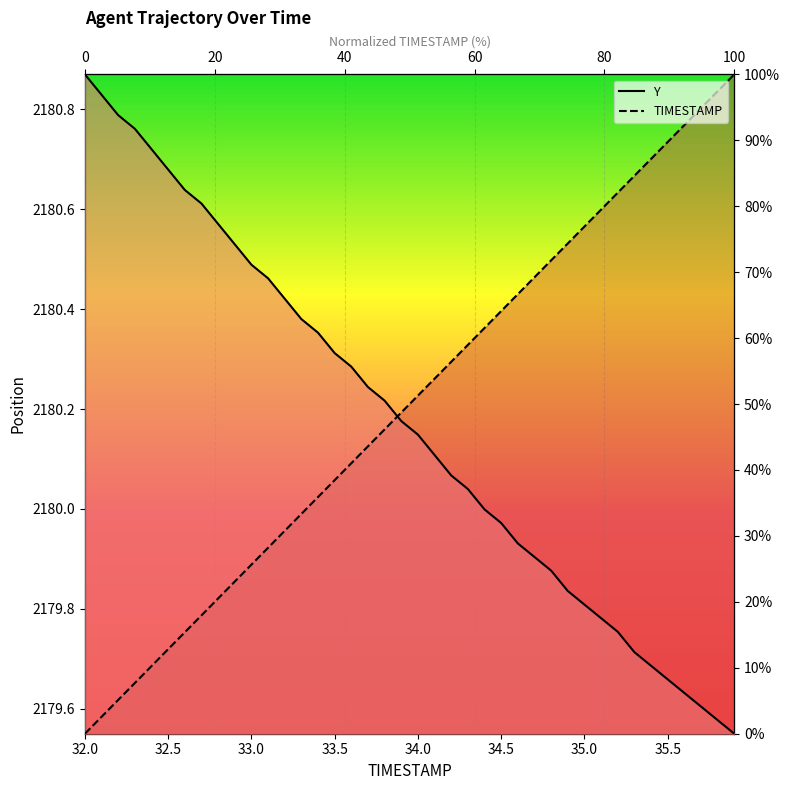

The Y series shows 60.5 at 34.1. True or false?

False